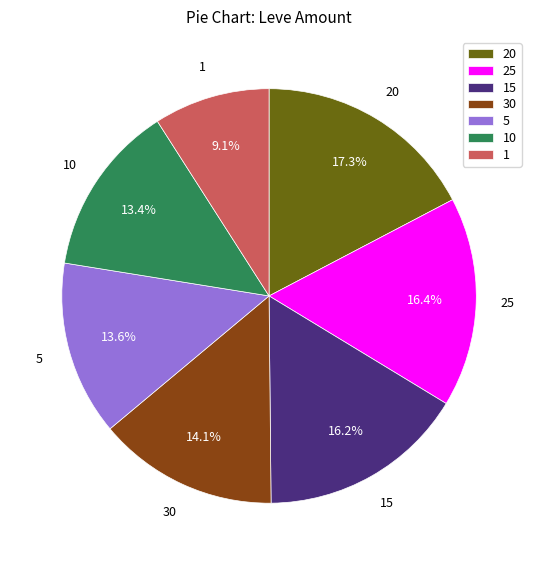

To the nearest percent, what portion does 5 represent?

14%